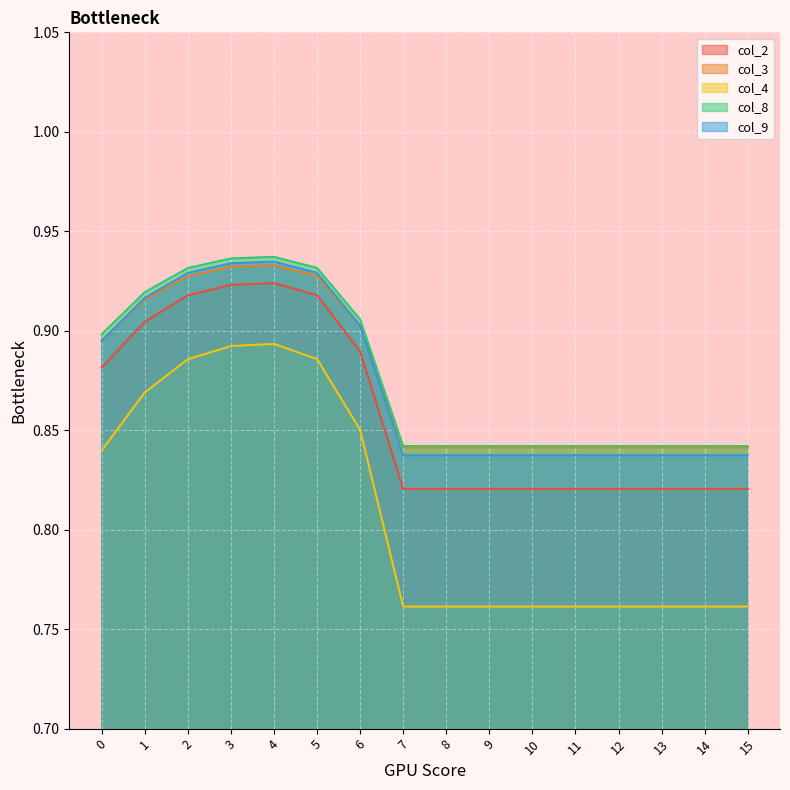

What value does the col_8 series have at 9?

0.8